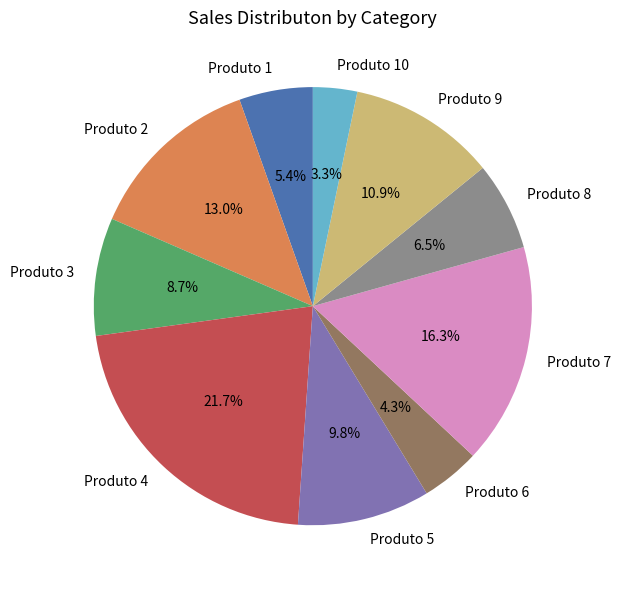

How many slices are in this pie chart?

10